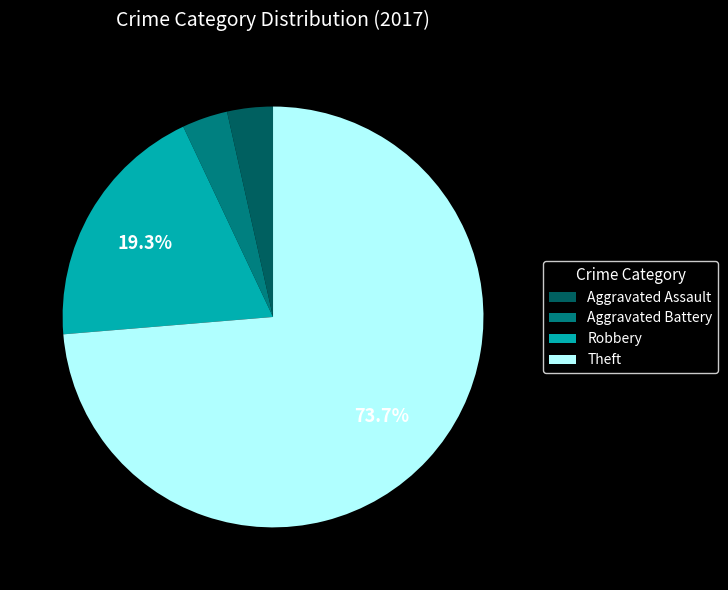

Approximately how many times larger is the value at Theft compared to Robbery?

3.8